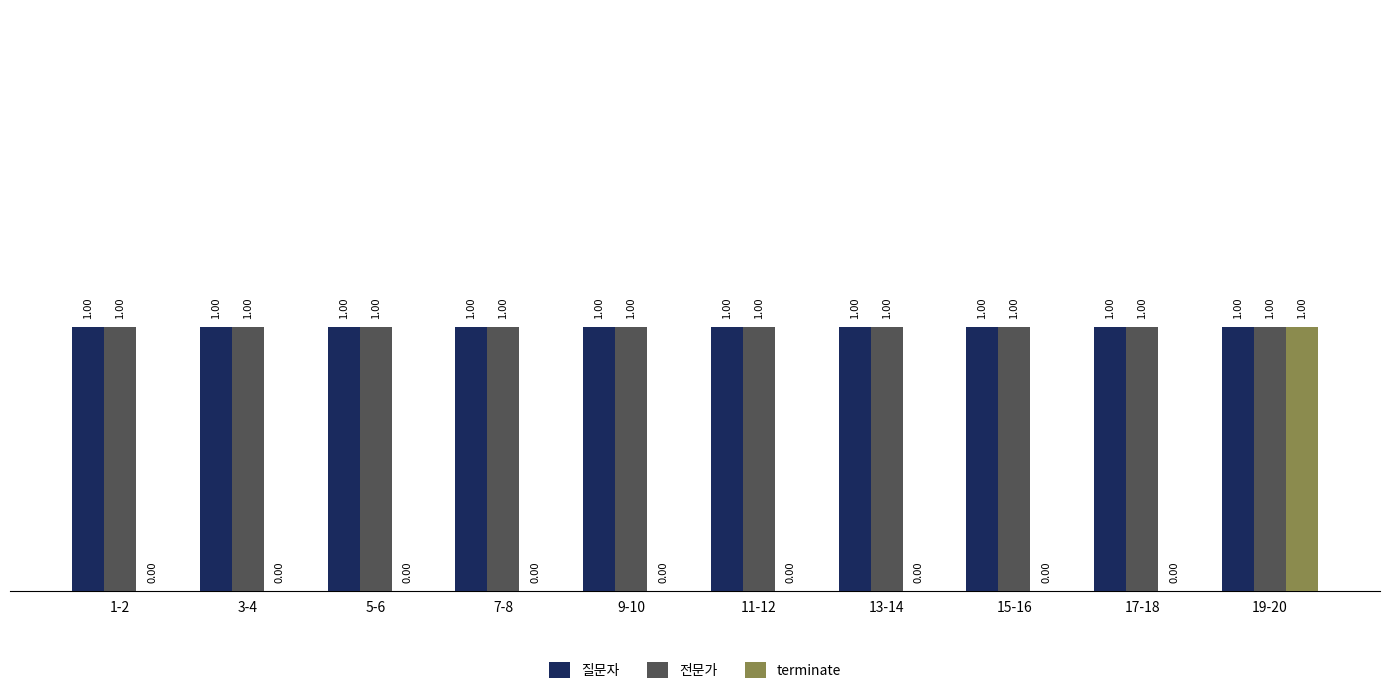

At which category is the sum across all series the highest?

19-20